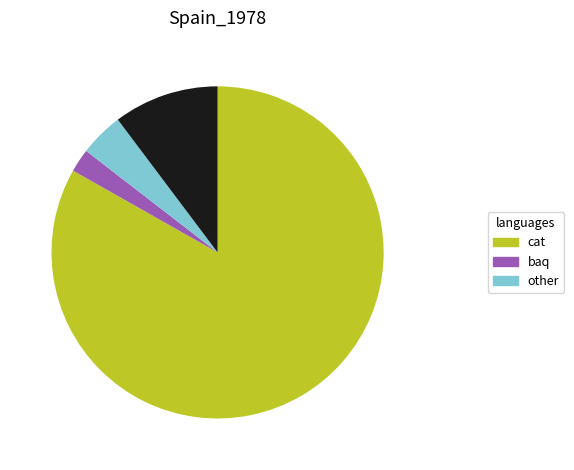

Is there any slice that represents more than half of the pie?

Yes